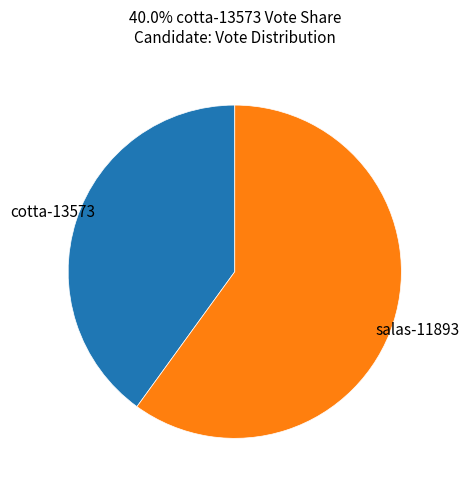

Is there any slice that represents more than half of the pie?

Yes